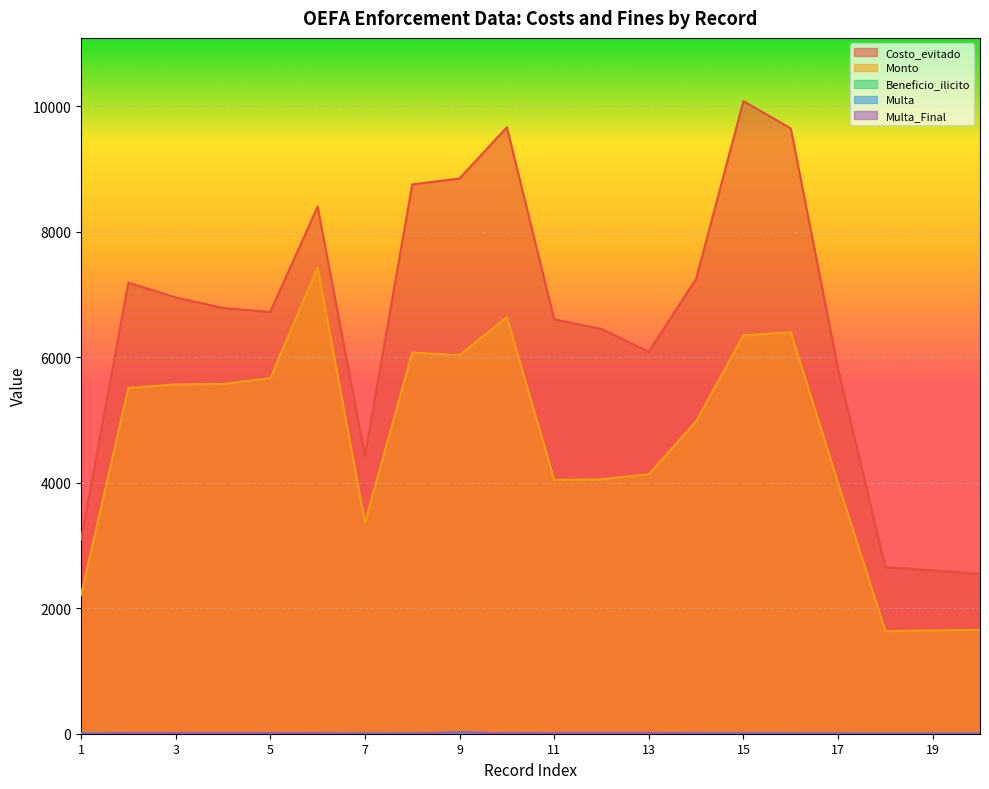

How many values in the Beneficio_ilicito series are below 2?

6